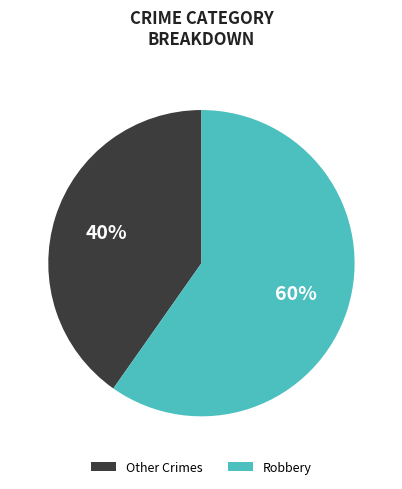

To the nearest percent, what is the difference between the largest and smallest slice percentages?

20%